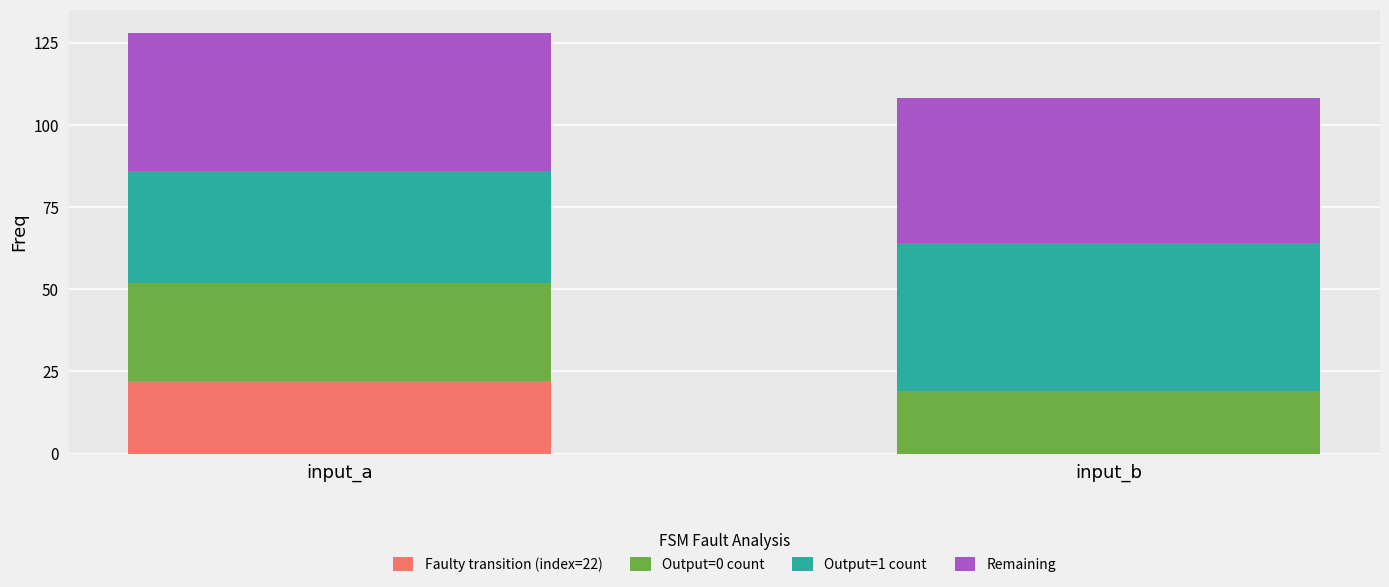

How many distinct data groups are displayed?

4